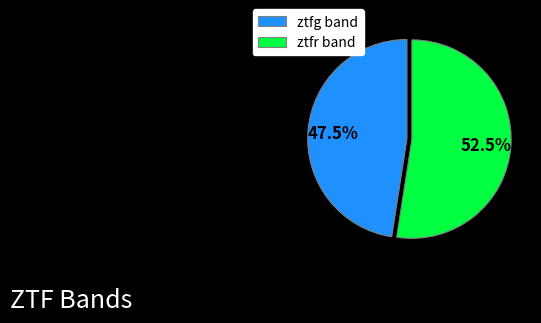

Which has a higher value, ztfr band or ztfg band?

ztfr band